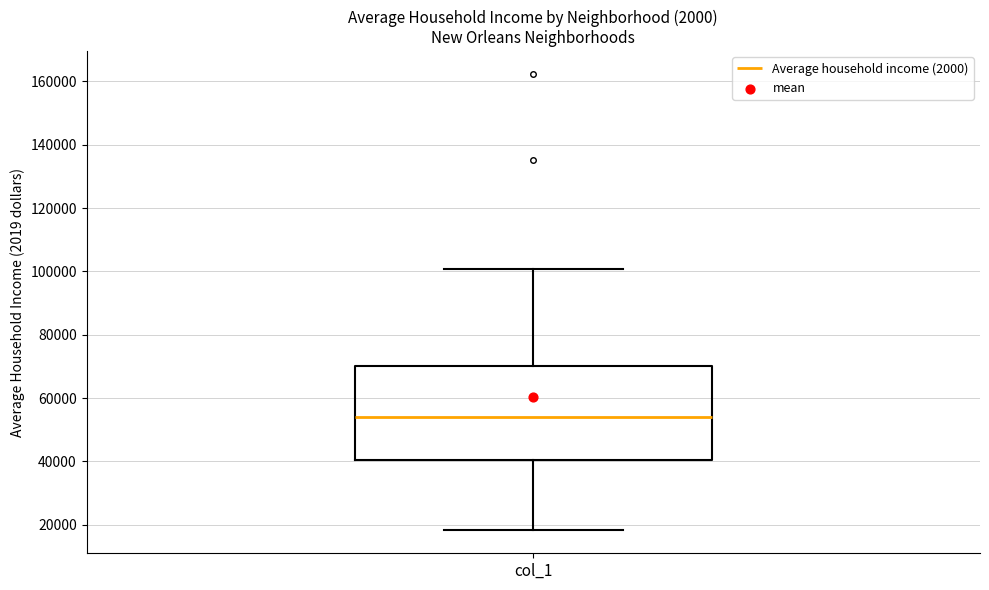

Read this box plot against the y-axis: the position of the median line, the range covered by the box, and the ends of both whiskers. The values are not printed on the chart, so give them approximately, as read against the axis.

median 54000, box 40000 to 70000, whiskers 18000 to 100000